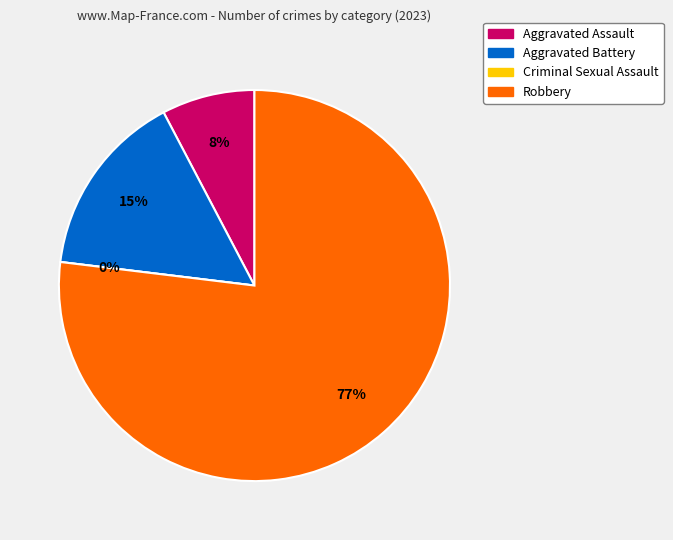

To the nearest percent, what is the average slice percentage?

25%